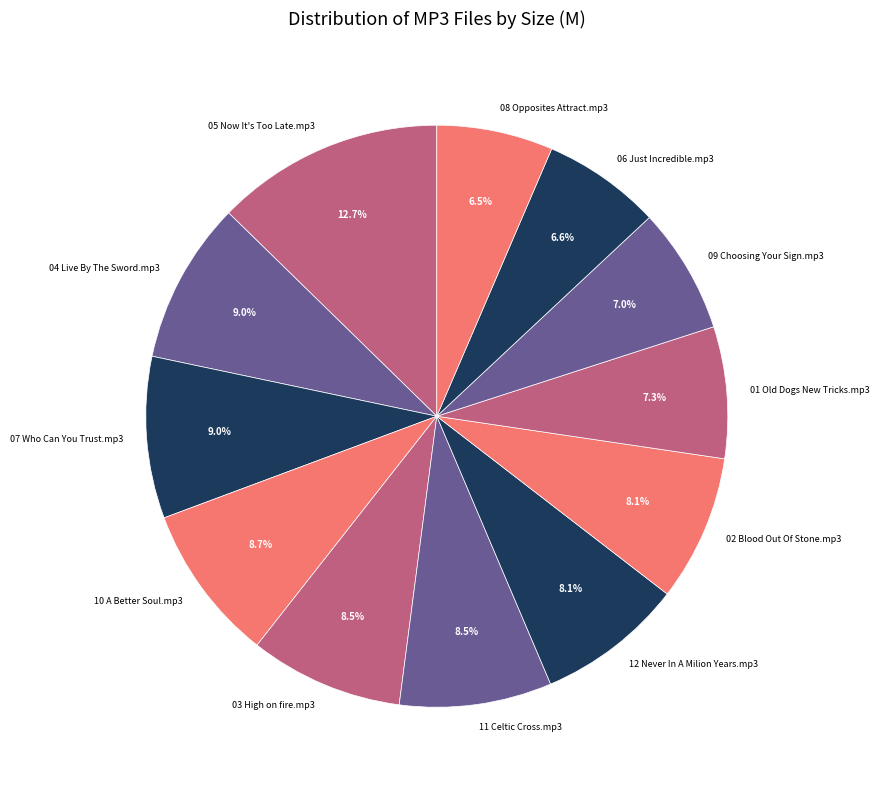

Count the number of slices in the pie.

12